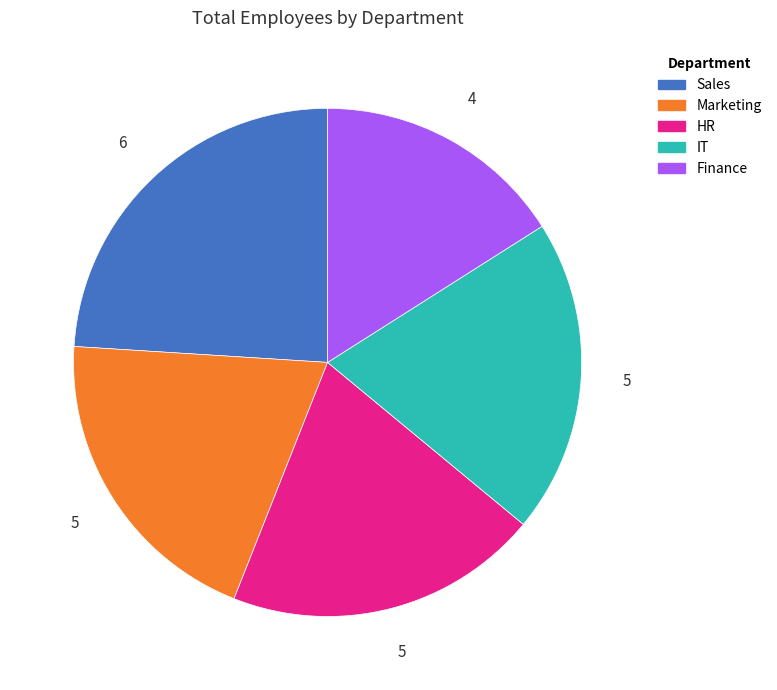

Which has a higher value, Marketing or Sales?

Sales